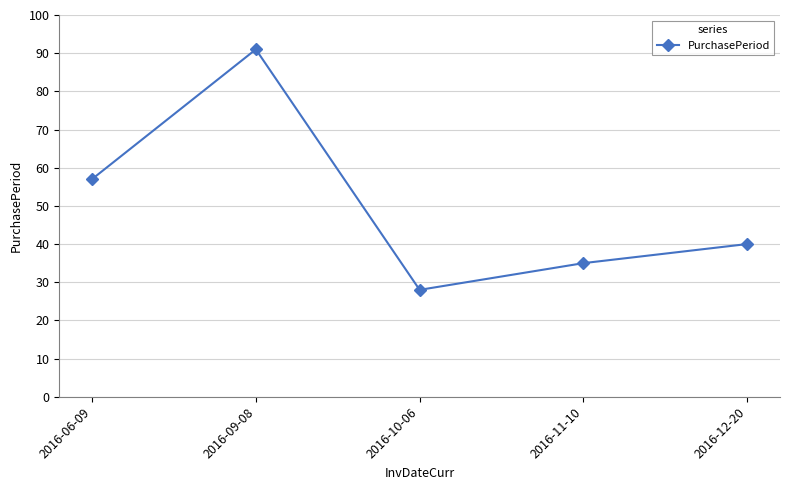

True or false: the data shows 55 at 2016-12-20.

False